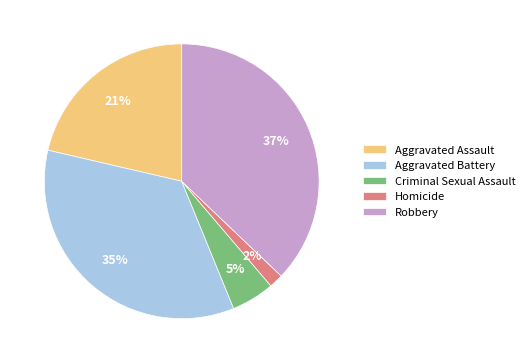

Between Criminal Sexual Assault and Homicide, which is larger?

Criminal Sexual Assault